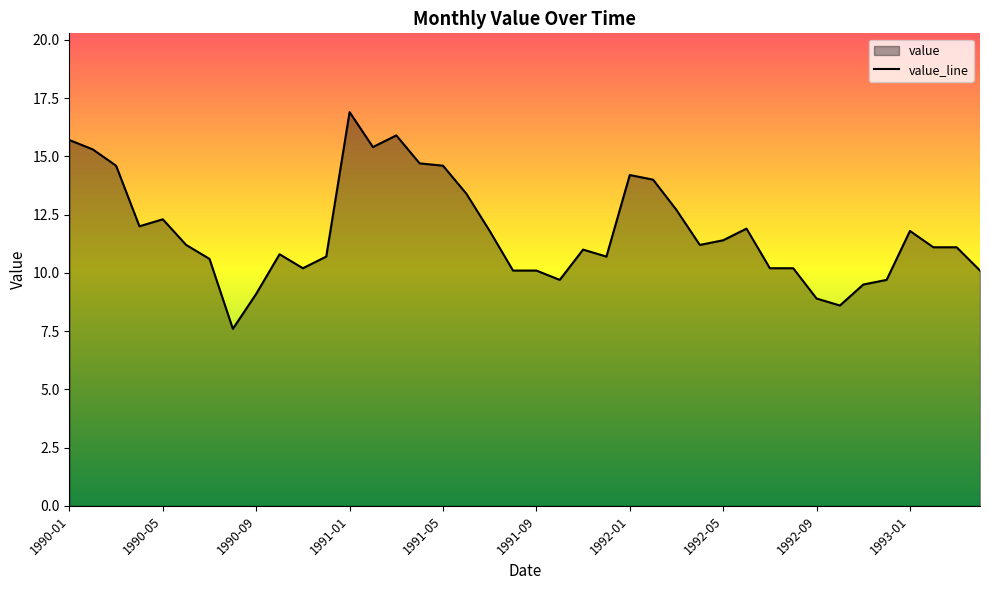

At which category does the chart reach its minimum across all series?

1990-08